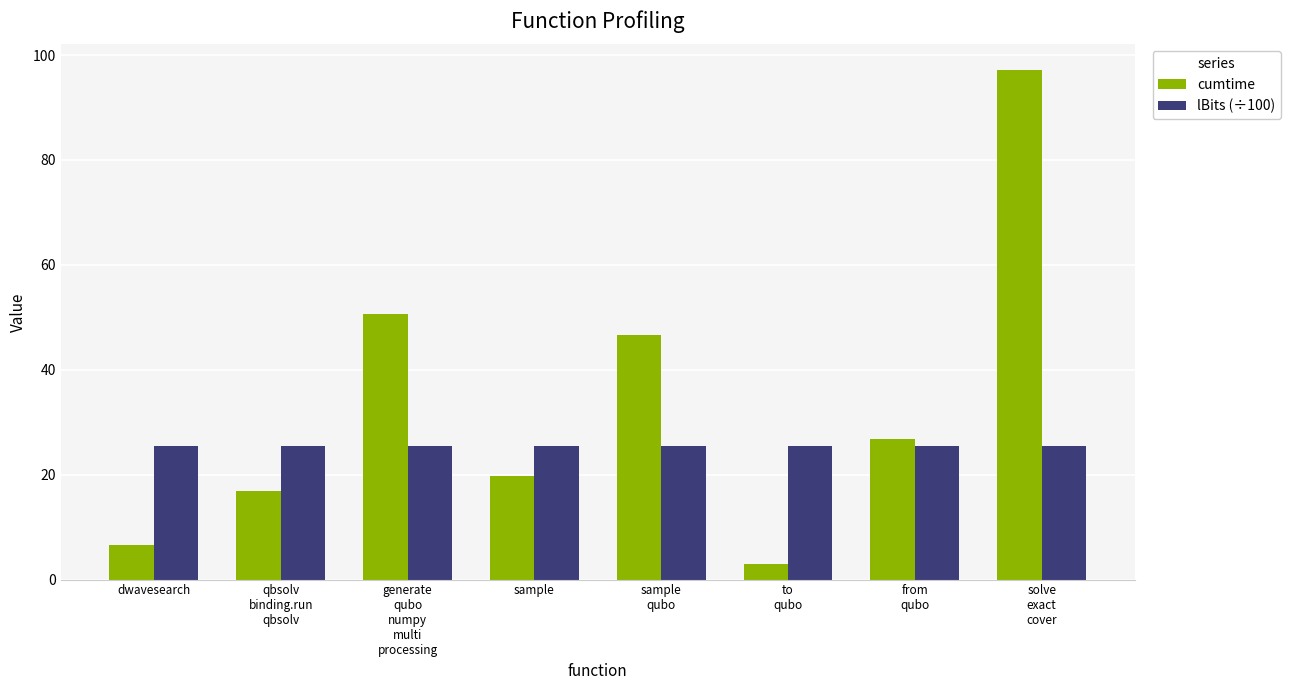

Is the value of cumtime at dwavesearch greater than the value of lBits (÷100) at dwavesearch?

No